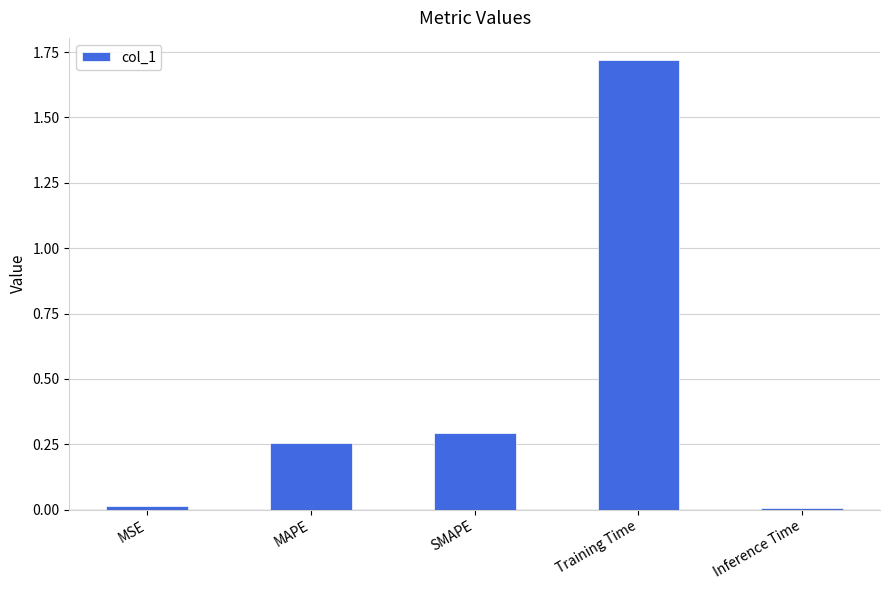

Which category has the highest value across all series?

Training Time